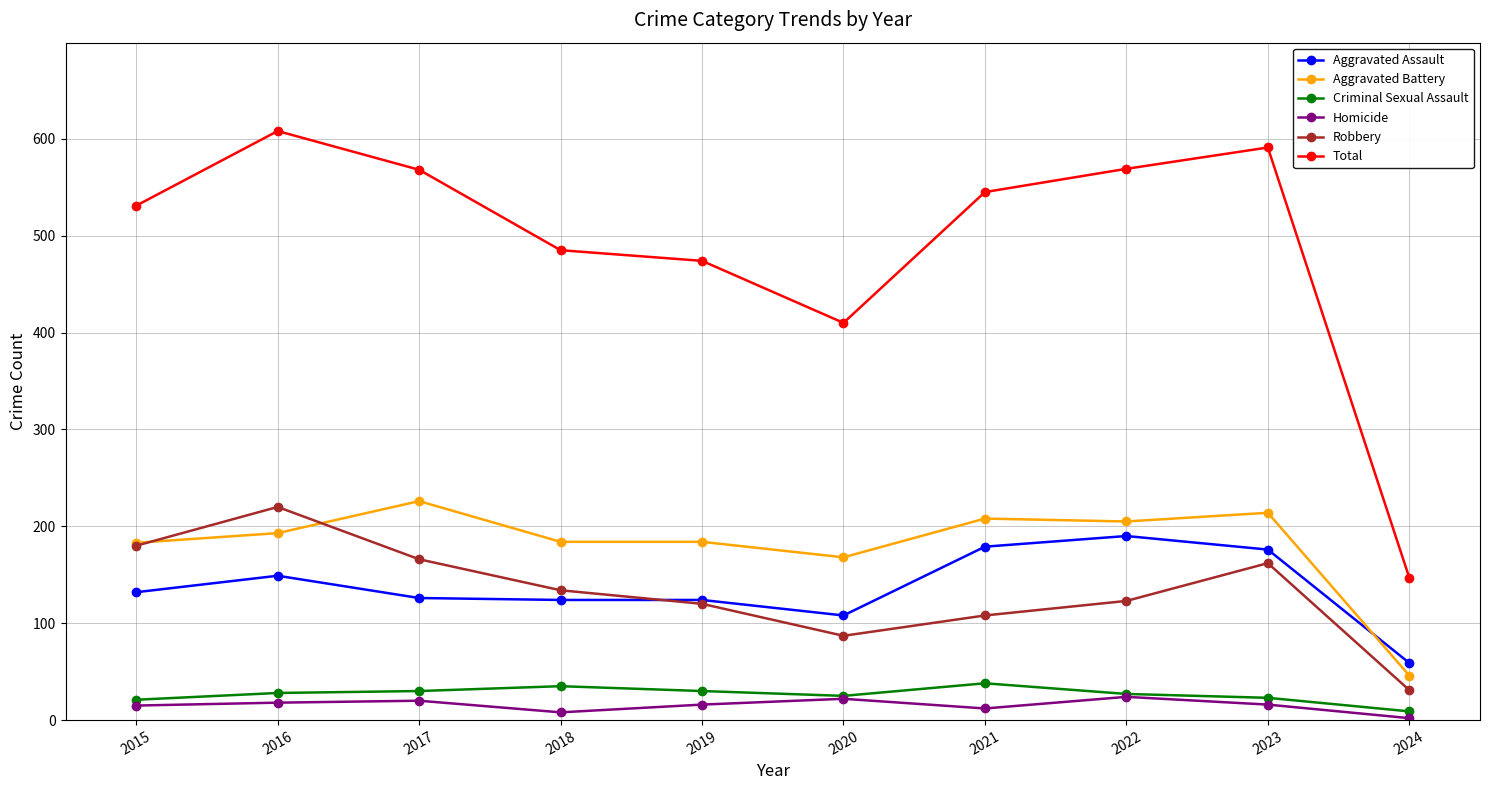

What is the difference between the Aggravated Assault values at 2018 and 2021?

55